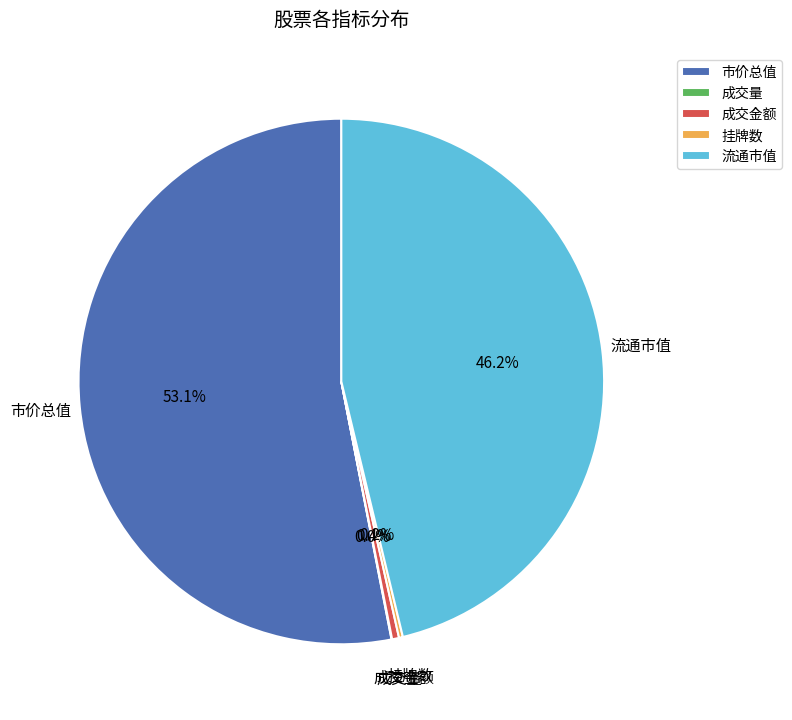

What percentage is NOT represented by 流通市值?

53.8%